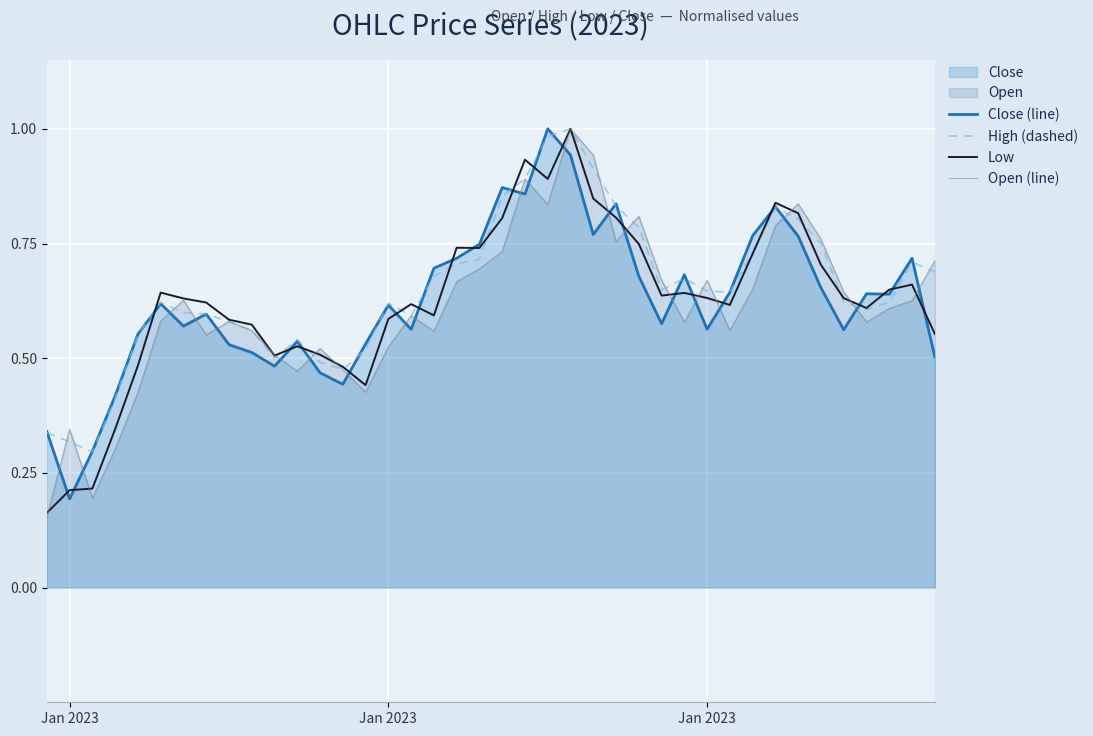

What is the greatest value displayed?

1.0